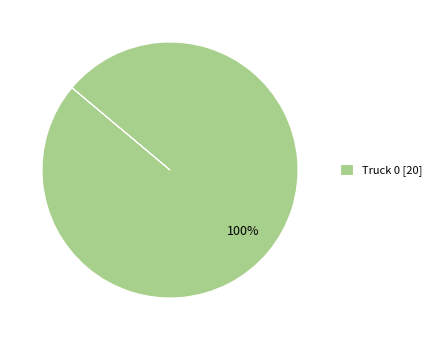

Which slice represents more than half of the pie?

Truck 0 [20]